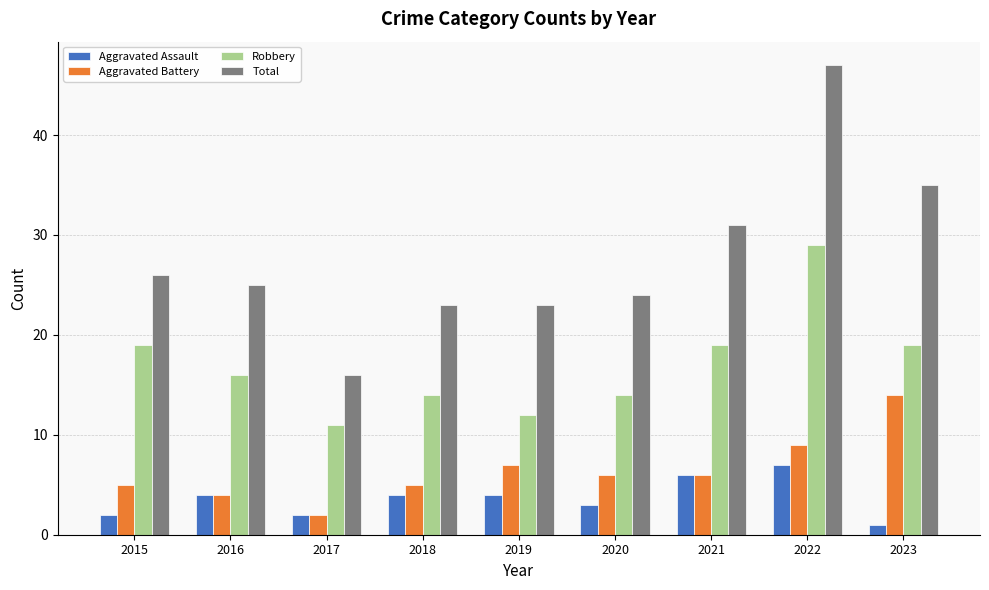

Are the bars grouped side by side (vs. stacked)?

Yes